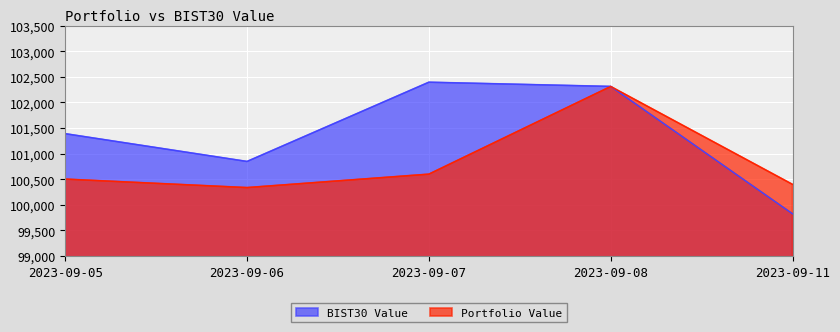

Reading right to left, list all the values displayed in this chart.

Portfolio Value: 2023-09-11=100399.6	2023-09-08=102310.9	2023-09-07=100599.5	2023-09-06=100337.1	2023-09-05=100502.9
BIST30 Value: 2023-09-11=99825.0	2023-09-08=102312.0	2023-09-07=102394.2	2023-09-06=100847.1	2023-09-05=101389.5